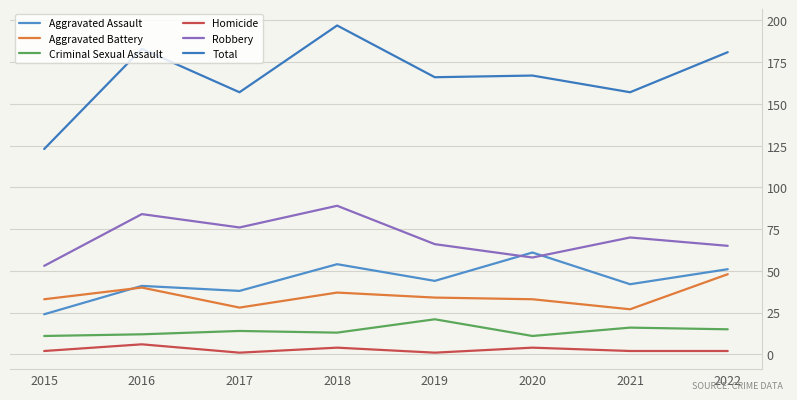

Rank the series at 2019 from highest to lowest value.

Total, Robbery, Aggravated Assault, Aggravated Battery, Criminal Sexual Assault, Homicide